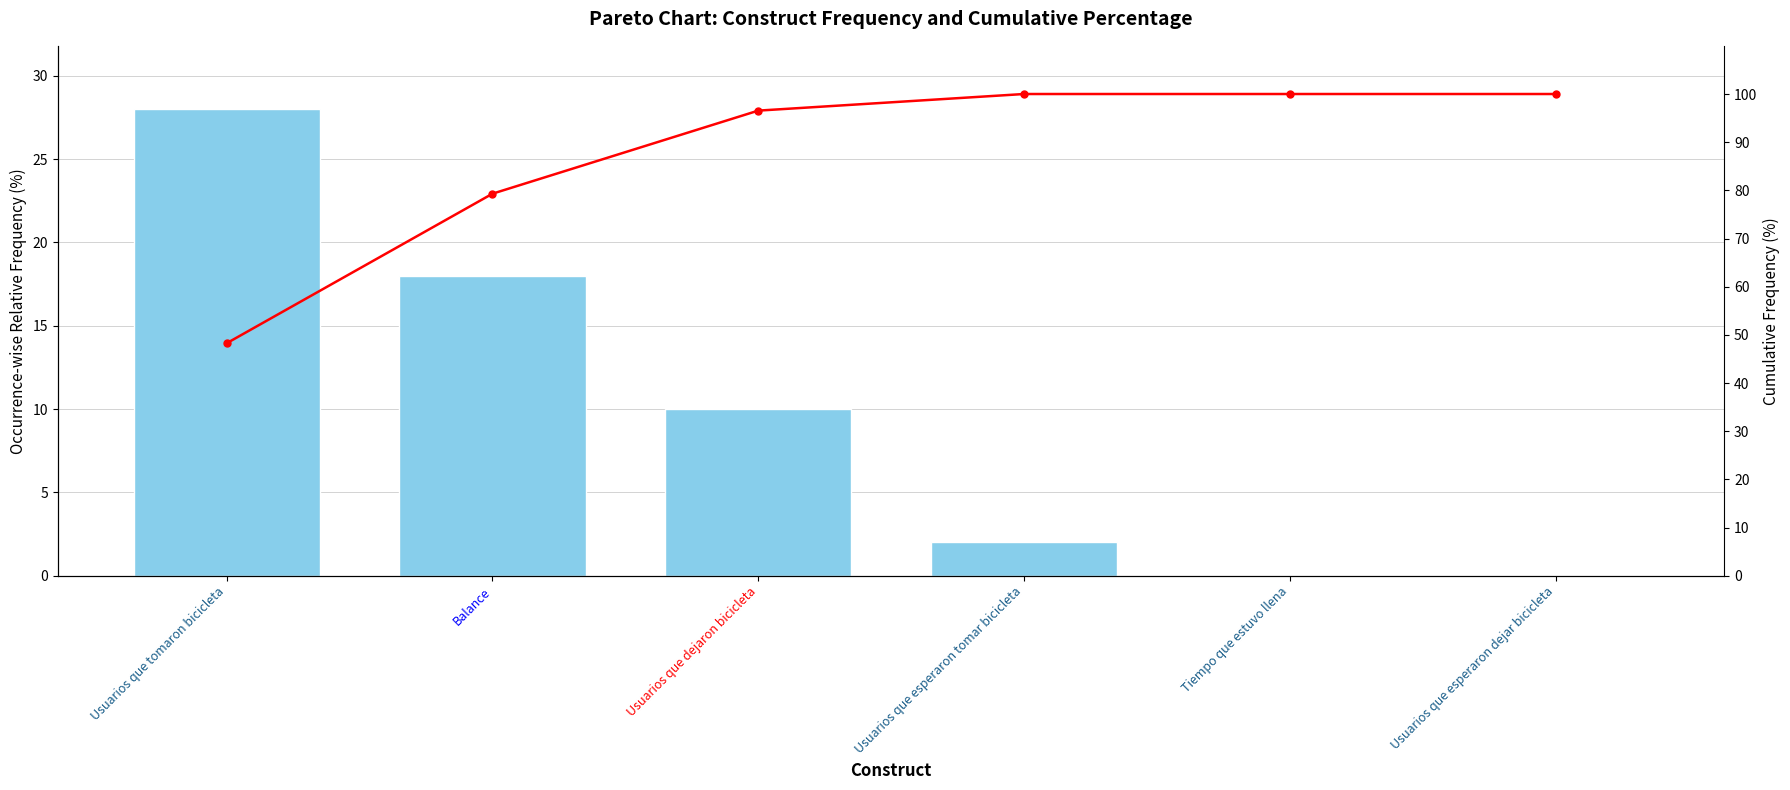

What is the difference between the maximum and minimum values in the Frequency series?

28.0